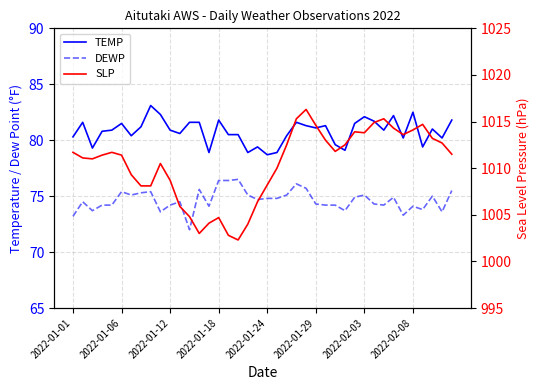

True or false: DEWP and TEMP cross at least once.

False